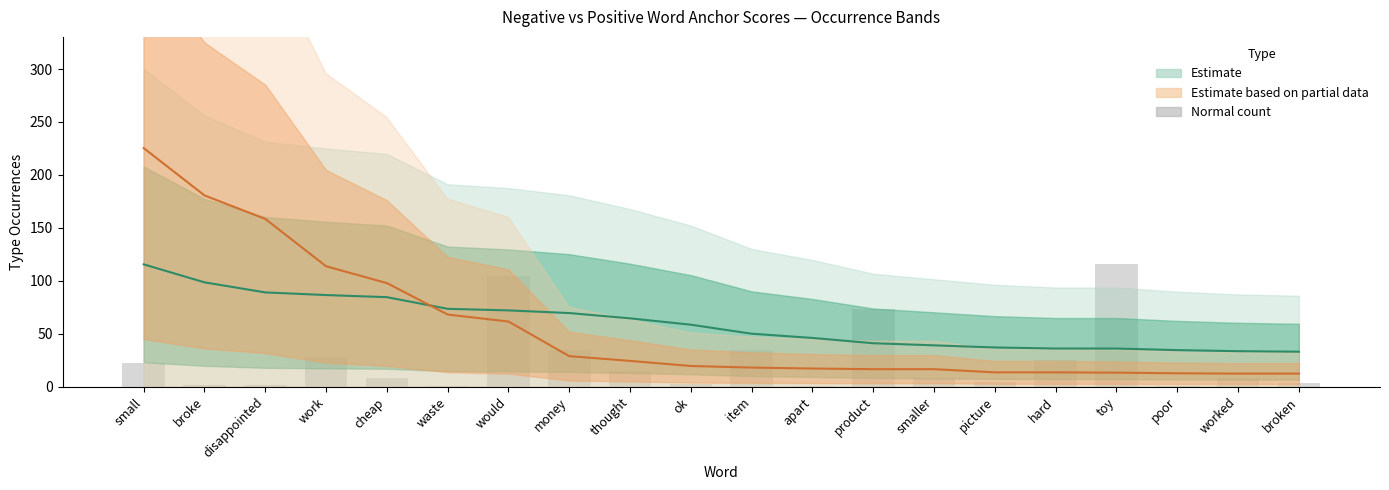

How many data points in Partial estimate (line) are above 19?

10